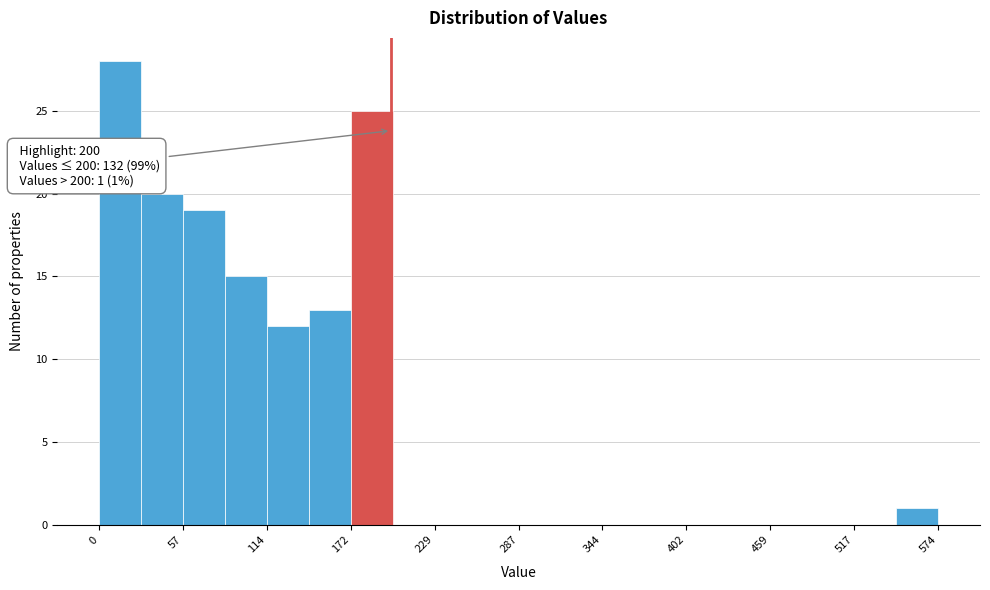

Read against the x-axis, roughly where is the centre of the tallest bar?

10